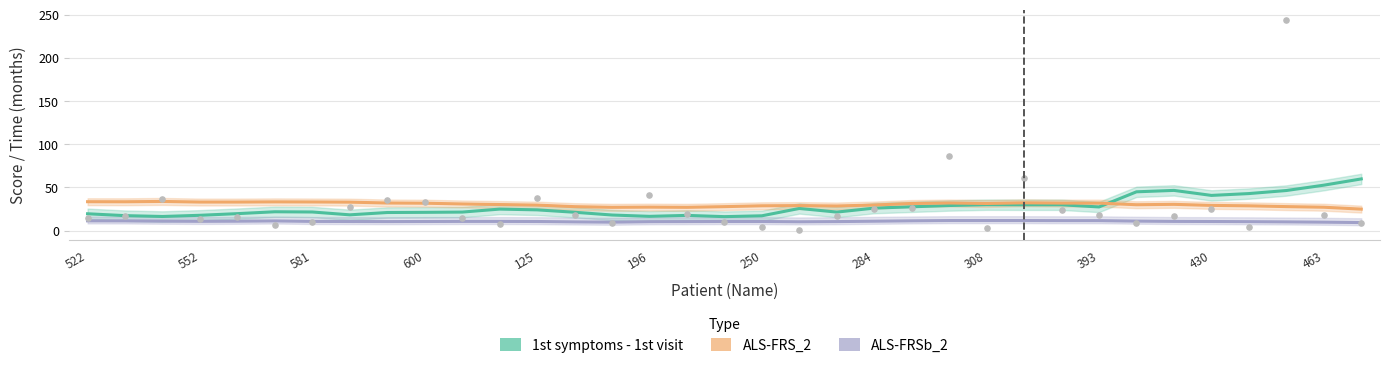

At how many categories does at least one series exceed 47?

2